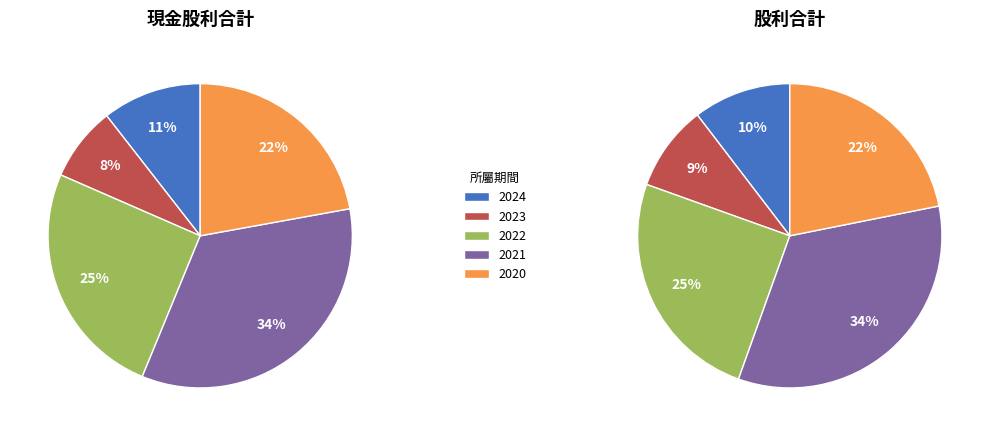

What is the ratio of the value at 2021 to the value at 2023?

4.3